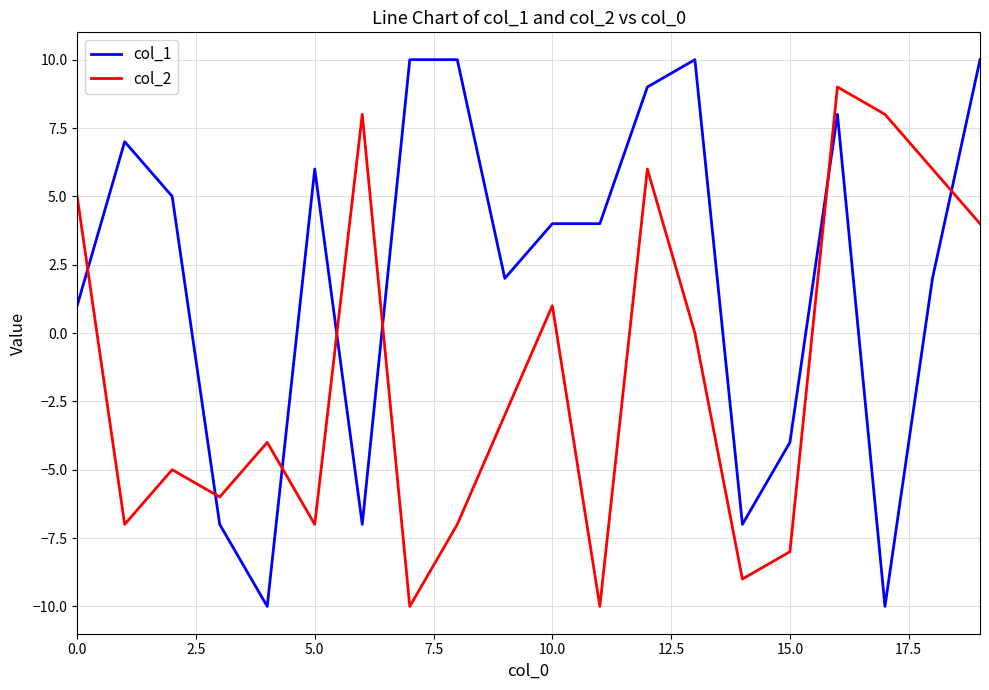

Rank the series by their average value, from highest to lowest.

col_1, col_2